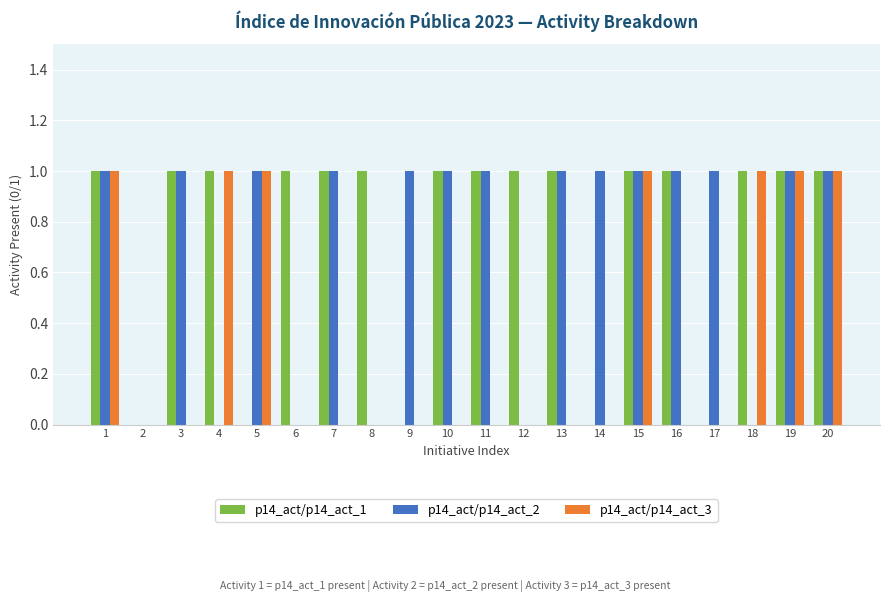

The value of p14_act/p14_act_3 at 2 is 0. True or false?

True